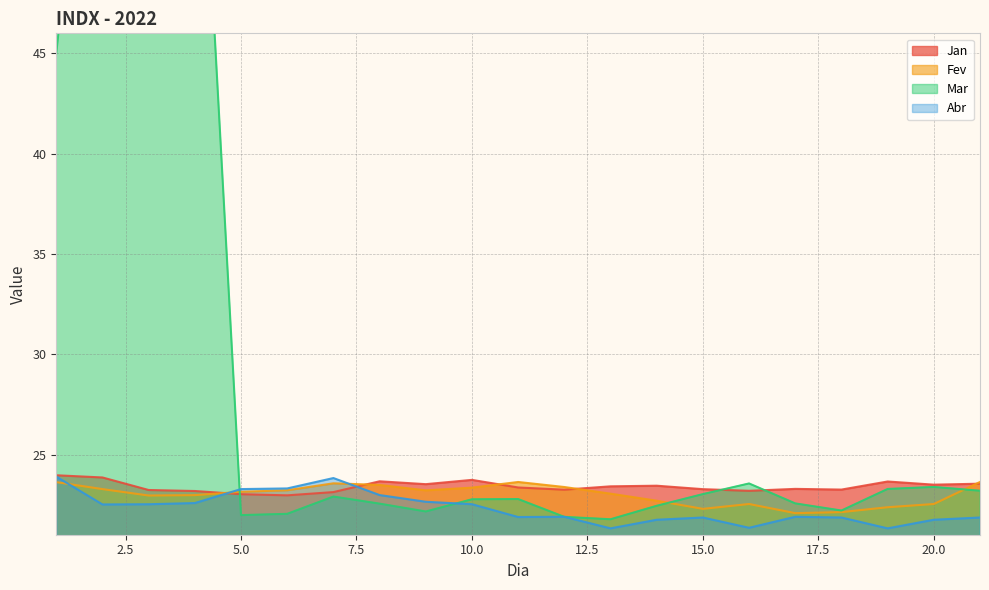

The value of Fev at 12 is 23.4. True or false?

True